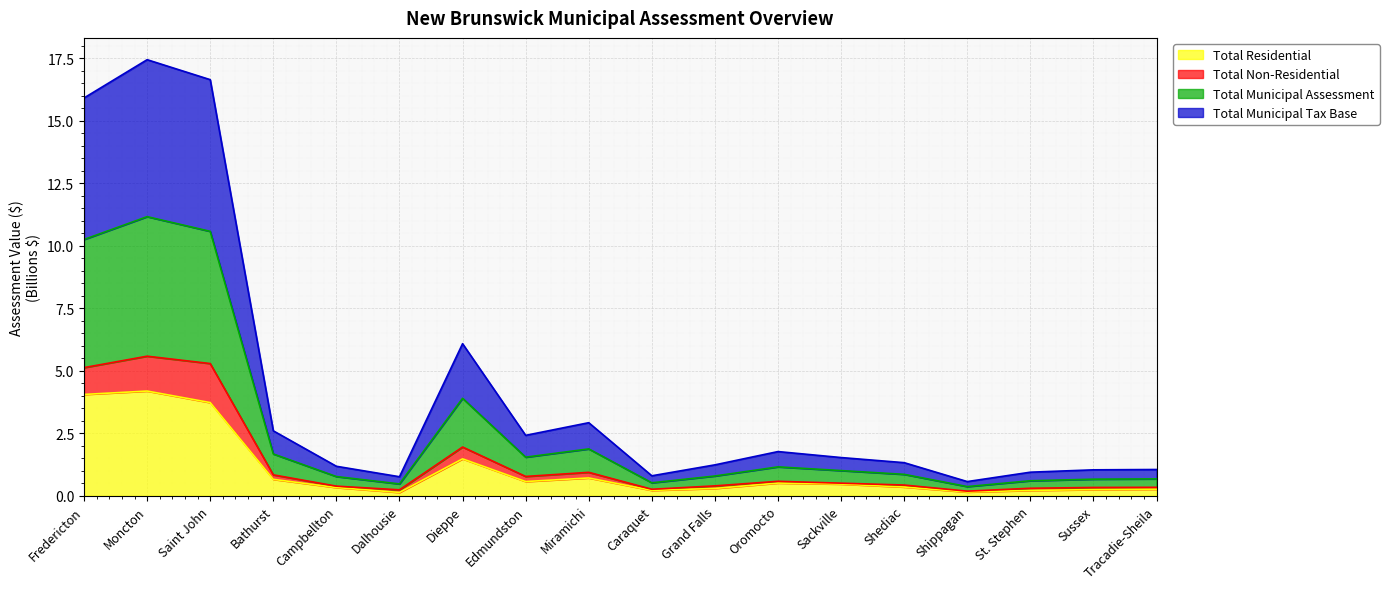

What is the highest value of the Total Residential series?

4.2